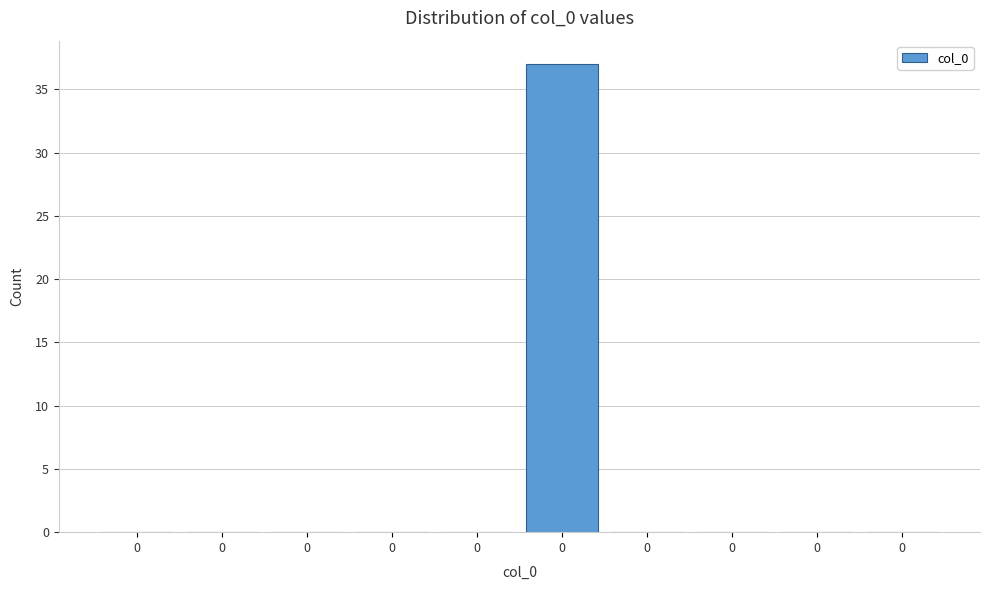

Count the number of categories in the chart.

10